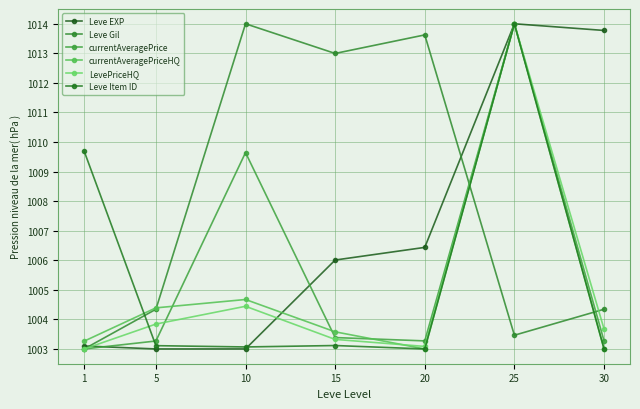

In Leve EXP, how many points are higher than both neighbors (excluding endpoints)?

1